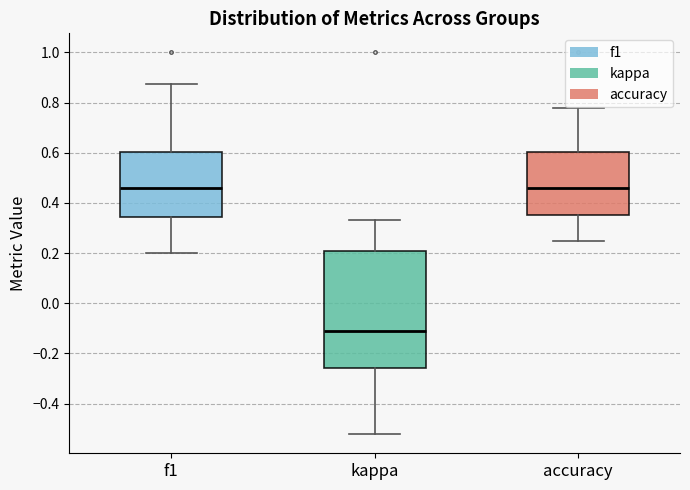

Reading left to right, transcribe this box plot: for each box, give where its median line is, the range the box spans, and where its two whiskers end, as read against the y-axis. The values are not printed on the chart, so give them approximately, as read against the axis.

f1: median 0.46, box 0.34 to 0.60, whiskers 0.20 to 0.88
kappa: median -0.12, box -0.26 to 0.20, whiskers -0.52 to 0.34
accuracy: median 0.46, box 0.36 to 0.60, whiskers 0.26 to 0.78